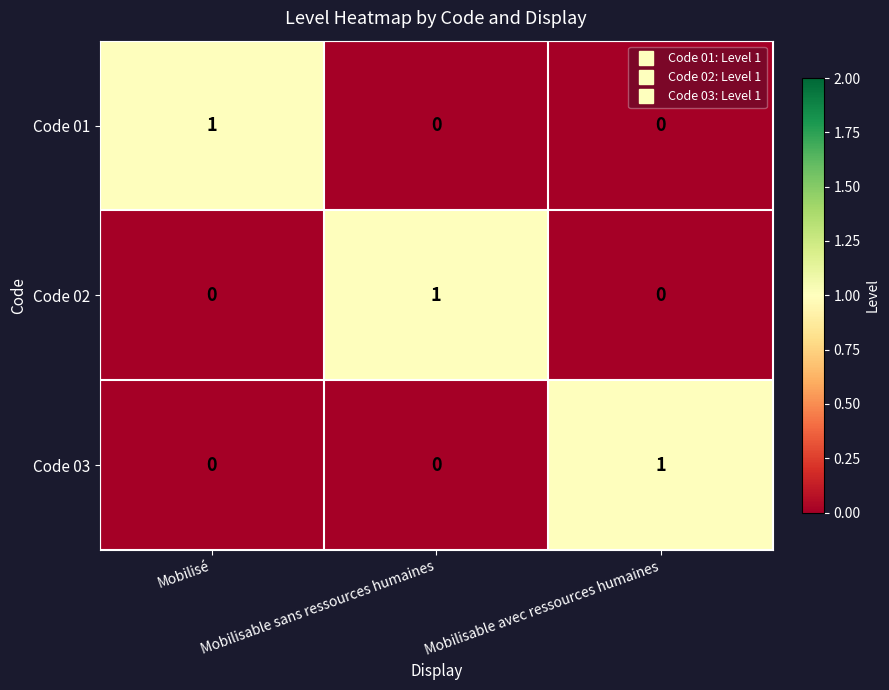

What is the difference between the highest and lowest values at Mobilisé?

1